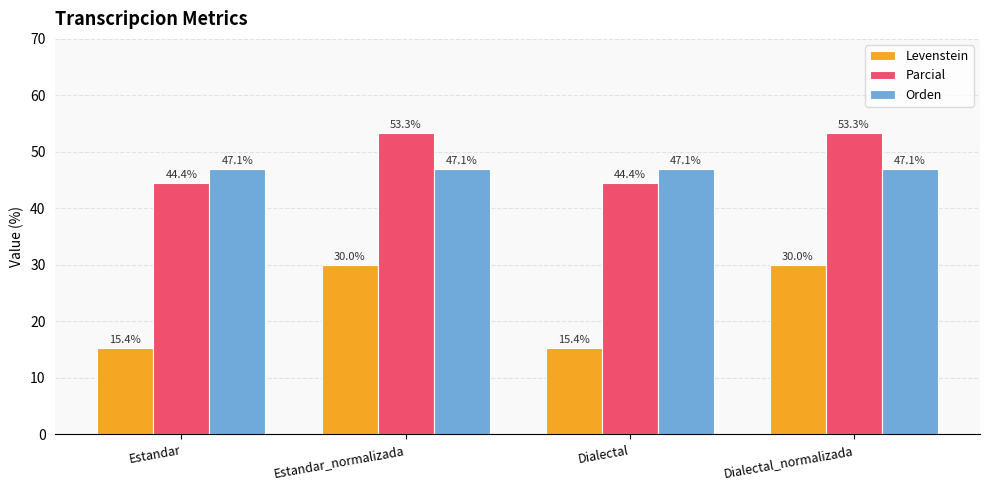

What are all the series names shown in the legend?

Levenstein, Parcial, Orden